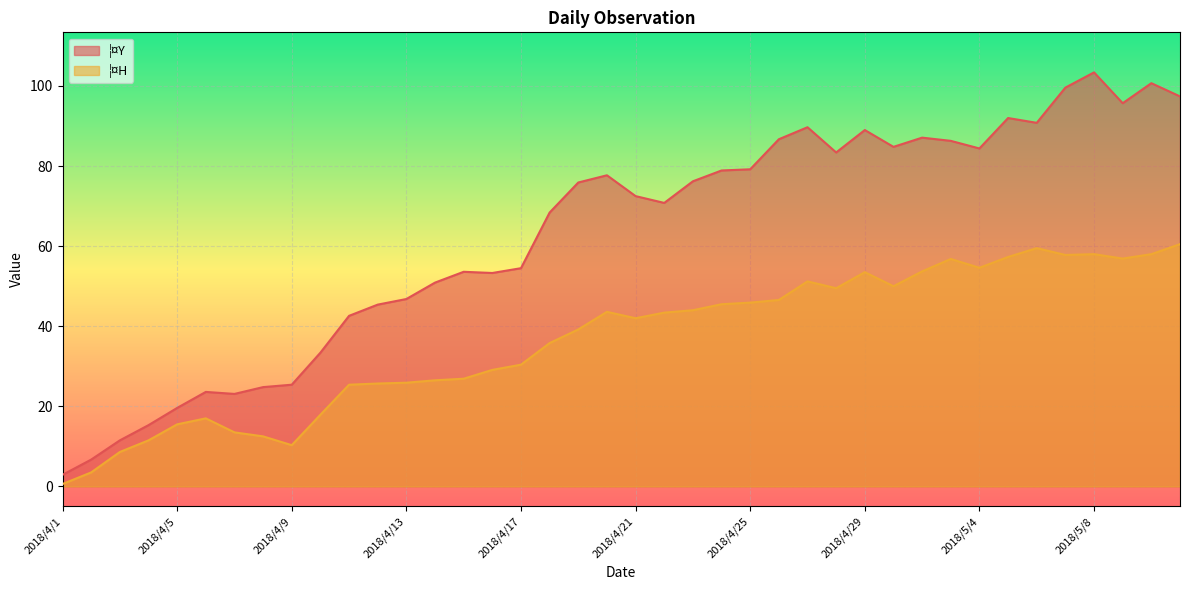

Which series has the largest range (max minus min)?

¦¤Y